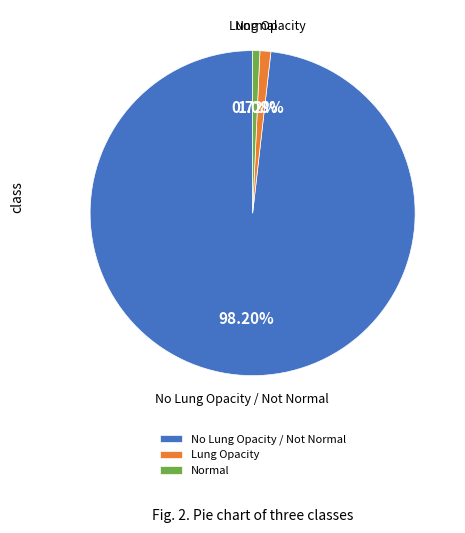

Do No Lung Opacity / Not Normal and Lung Opacity together represent more than half of the pie?

Yes